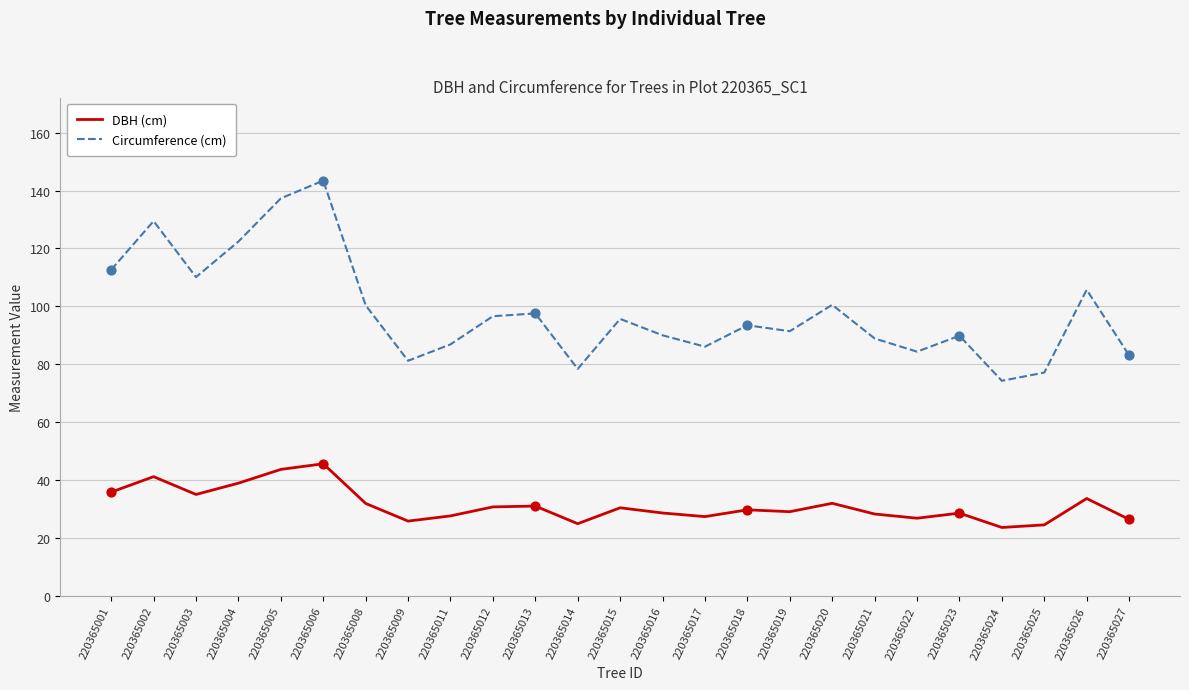

Which series has the largest total across all categories?

Circumference (cm)